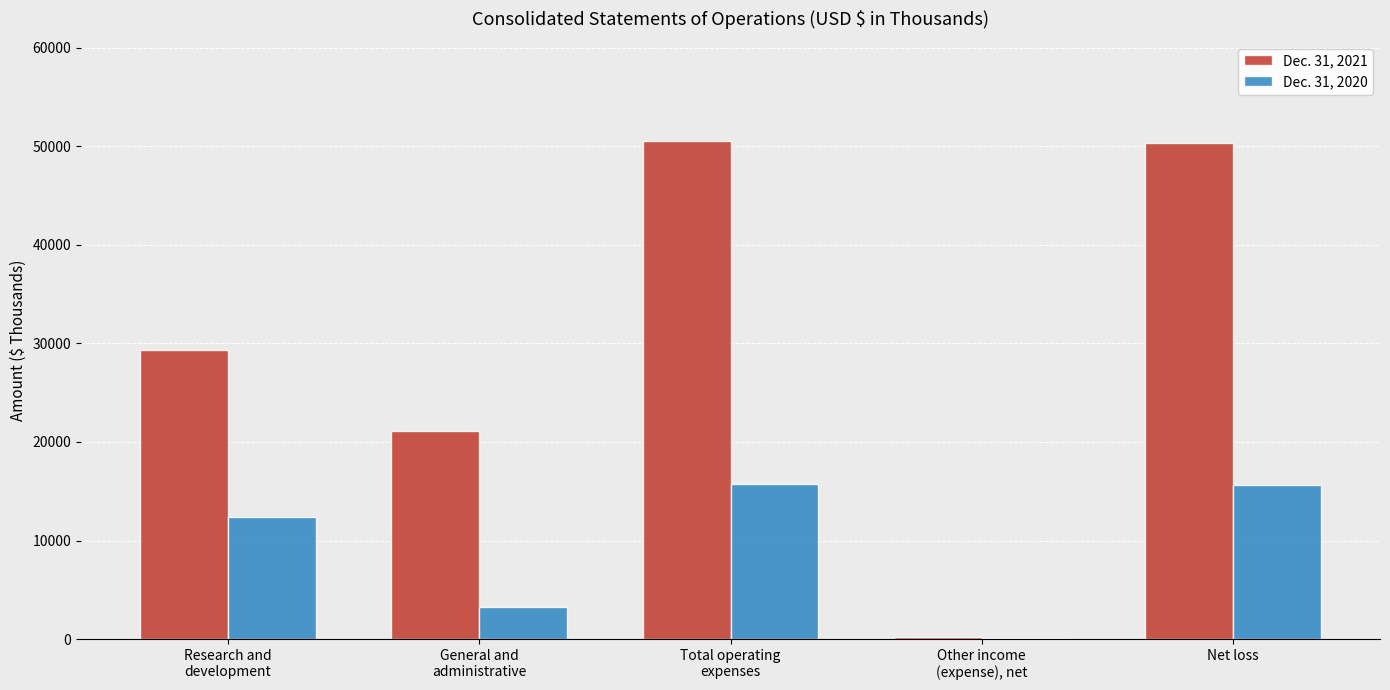

Which series has the largest total across all categories?

Dec. 31, 2021